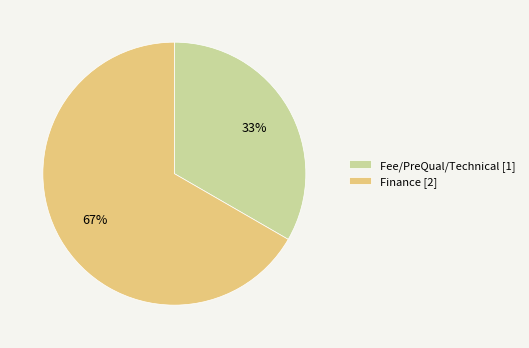

Which category has the biggest portion of the pie?

Finance